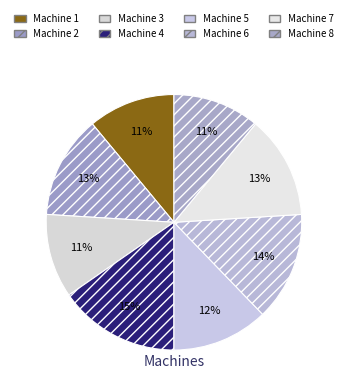

Is the sum of Machine 1 and Machine 2 greater than half?

No